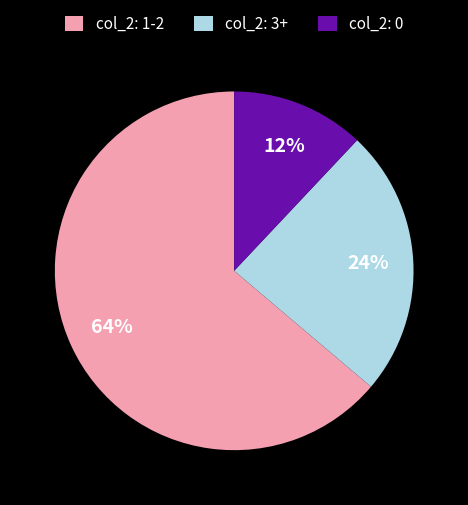

To the nearest percent, what portion does col_2: 0 represent?

12%